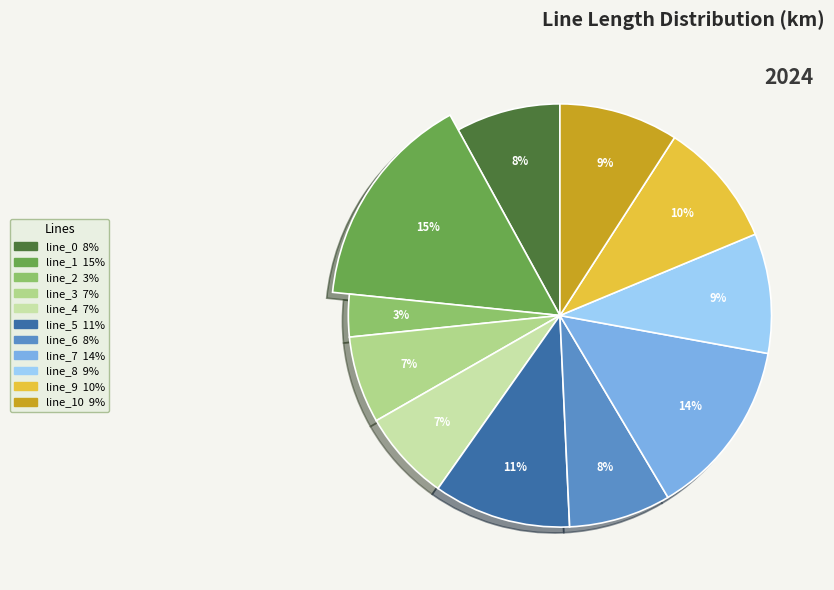

True or false: line_10 accounts for 9% of the total.

True